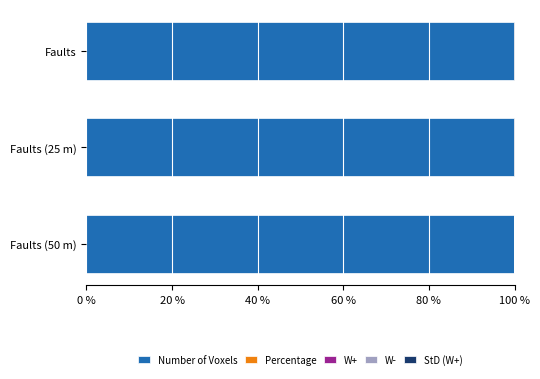

What is the maximum value for Number of Voxels?

100.0